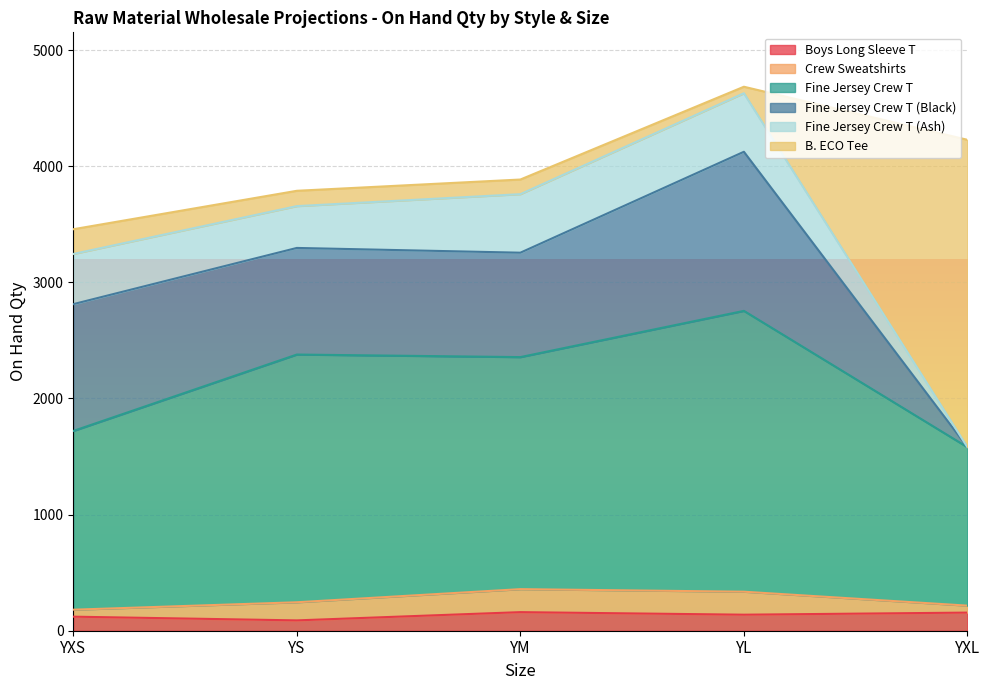

How many values in the Crew Sweatshirts series exceed 156?

2